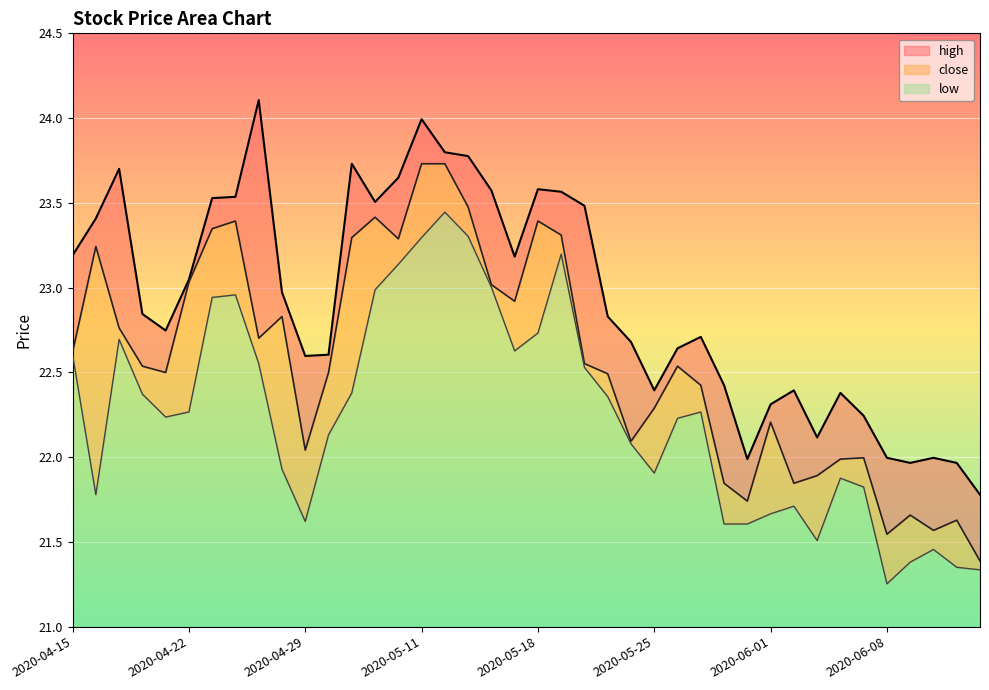

What is the greatest value displayed?

24.1